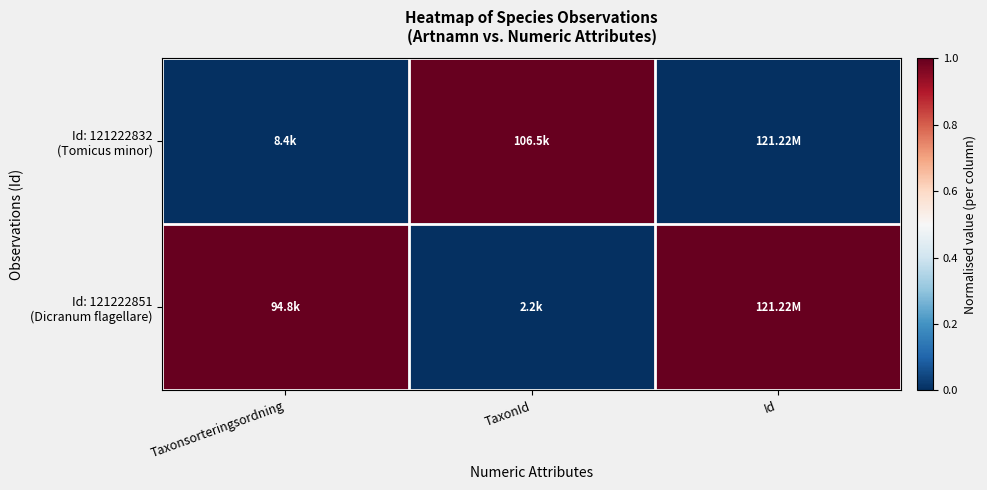

Which series has the largest total across all categories?

Id: 121222851 (Dicranum flagellare)